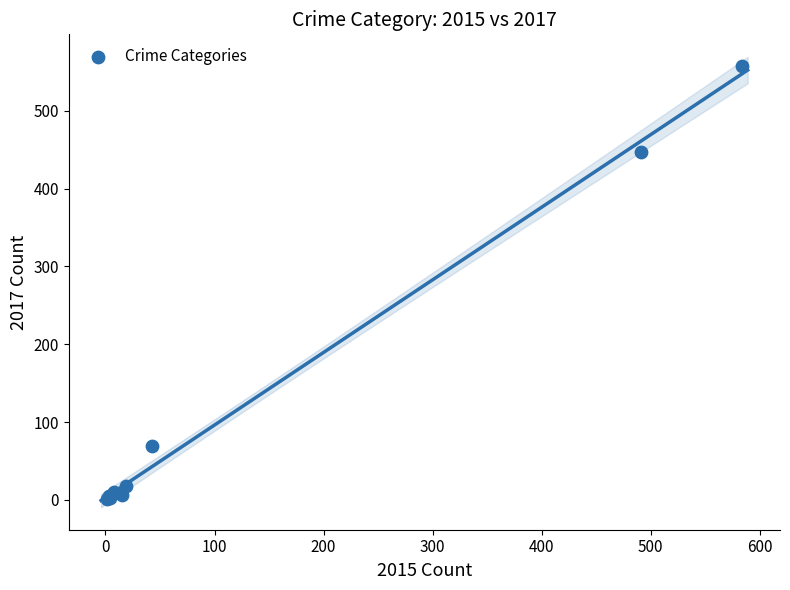

What Y value in the scatter plot is closest to 279?

447